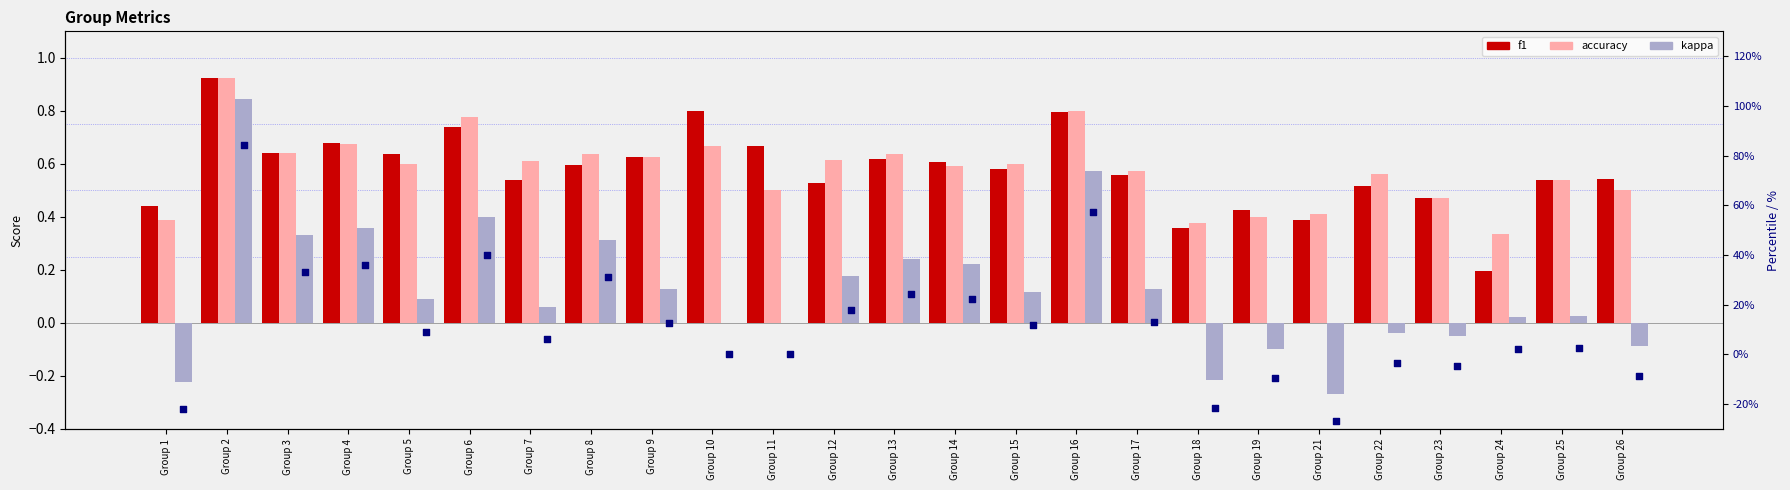

Which series contains the lowest Y value?

kappa %